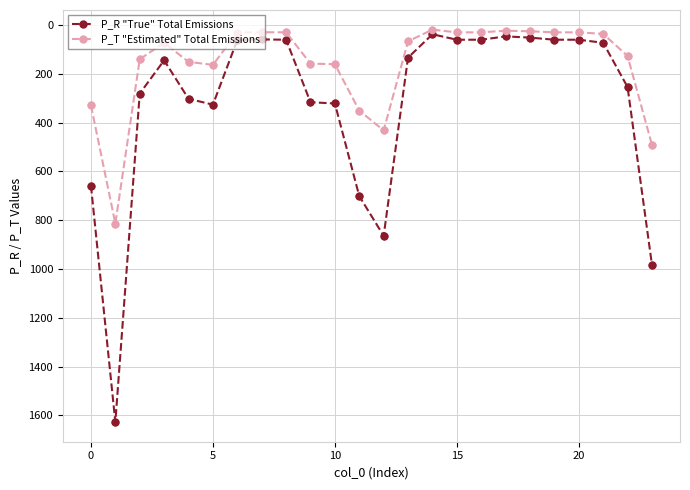

Which series has the largest total across all categories?

P_R "True" Total Emissions